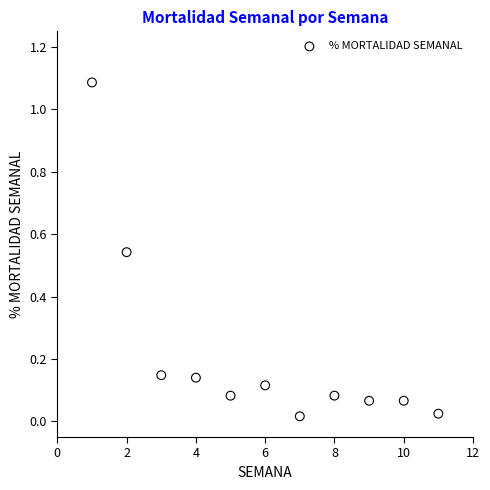

What is the range of X values (max minus min)?

10.0